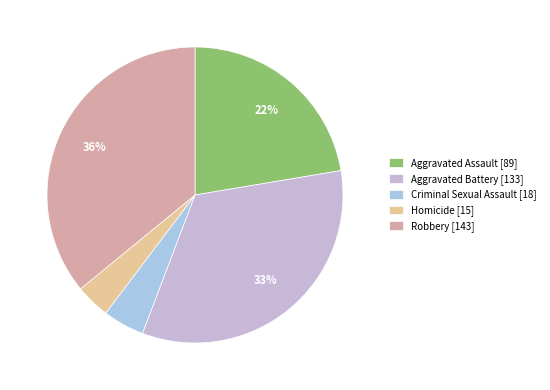

Count the number of slices in the pie.

5